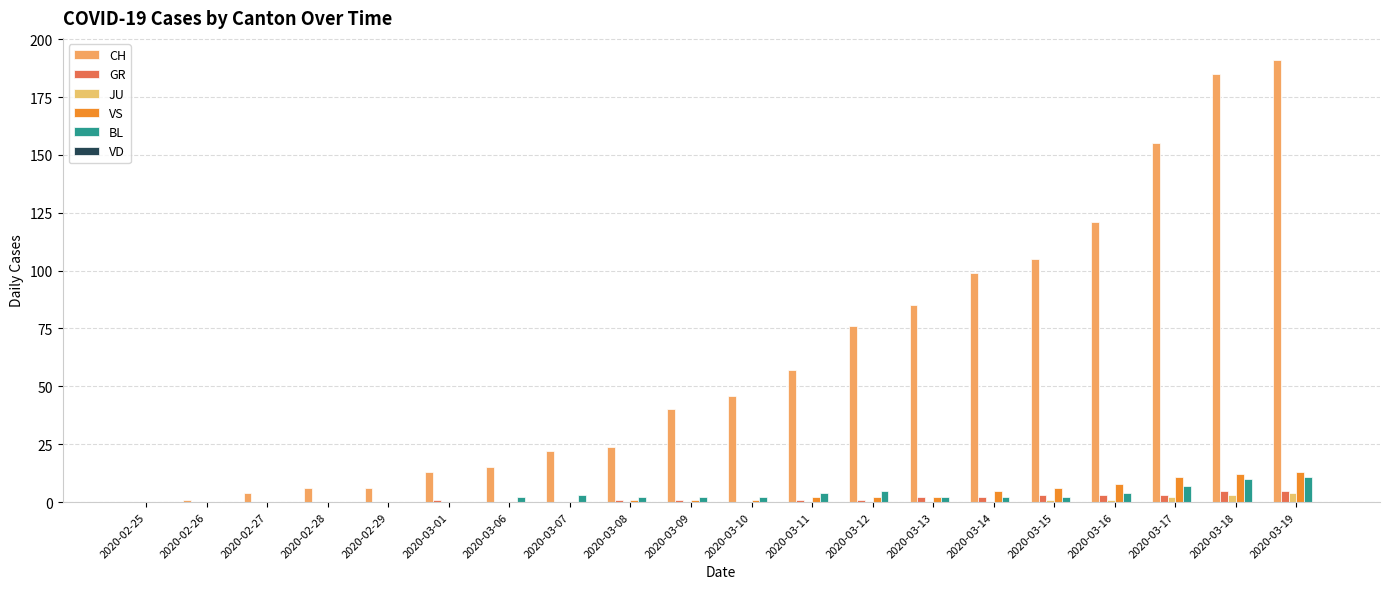

Is it true that BL equals 2 at 2020-03-06?

True